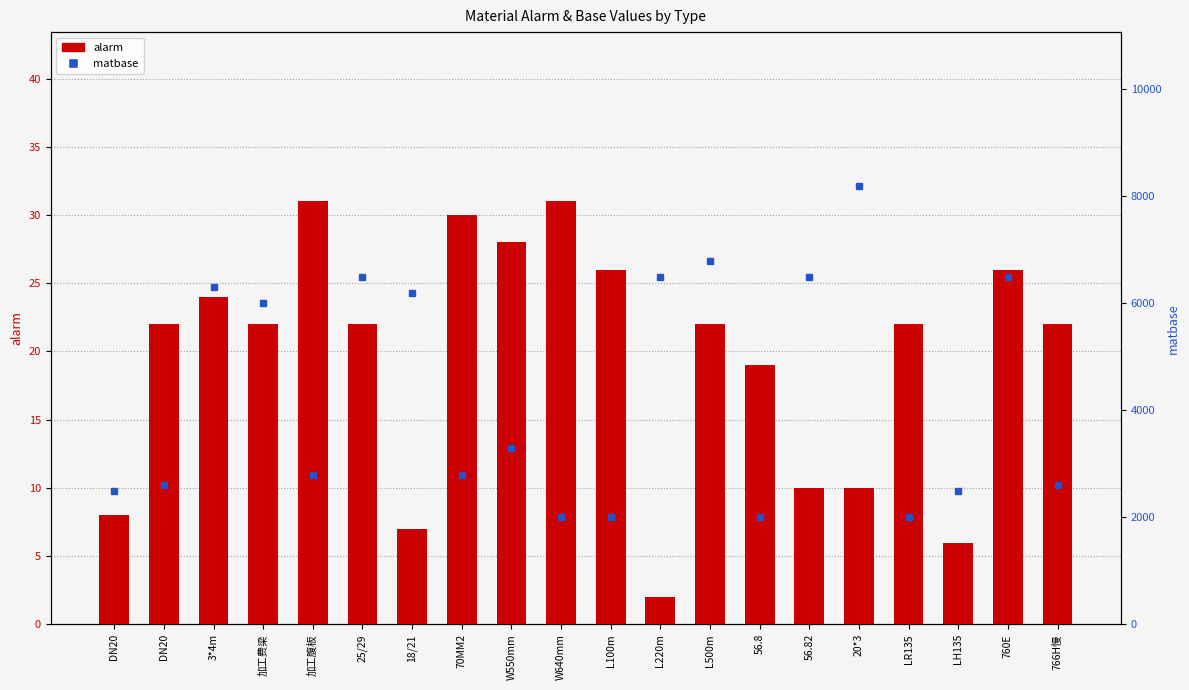

List the labels in order of value, largest first.

加工腹板, W640mm, 70MM2, W550mm, L100m, 760E, 3*4m, DN20, 加工费梁, 25/29, L500m, LR135, 766H慢, 56.8, 56.82, 20*3, DN20, 18/21, LH135, L220m